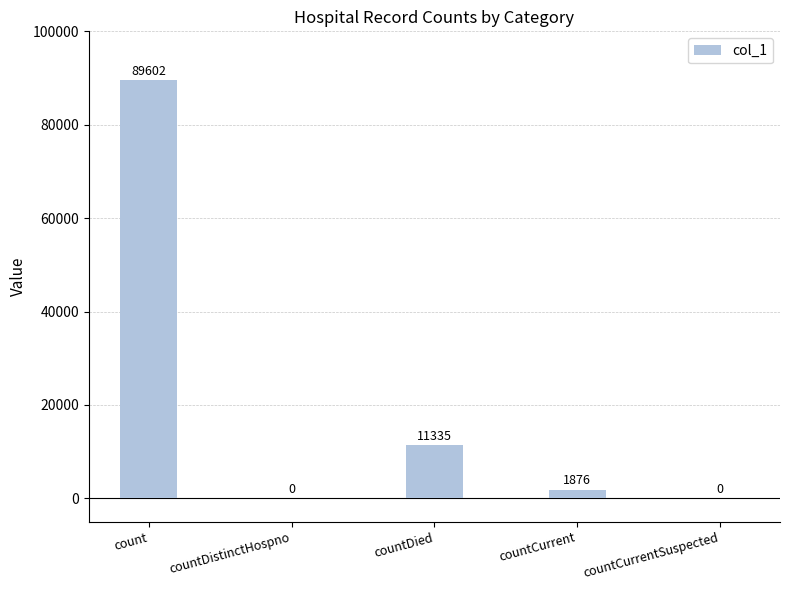

Read the value at count, to the nearest 100.

89600